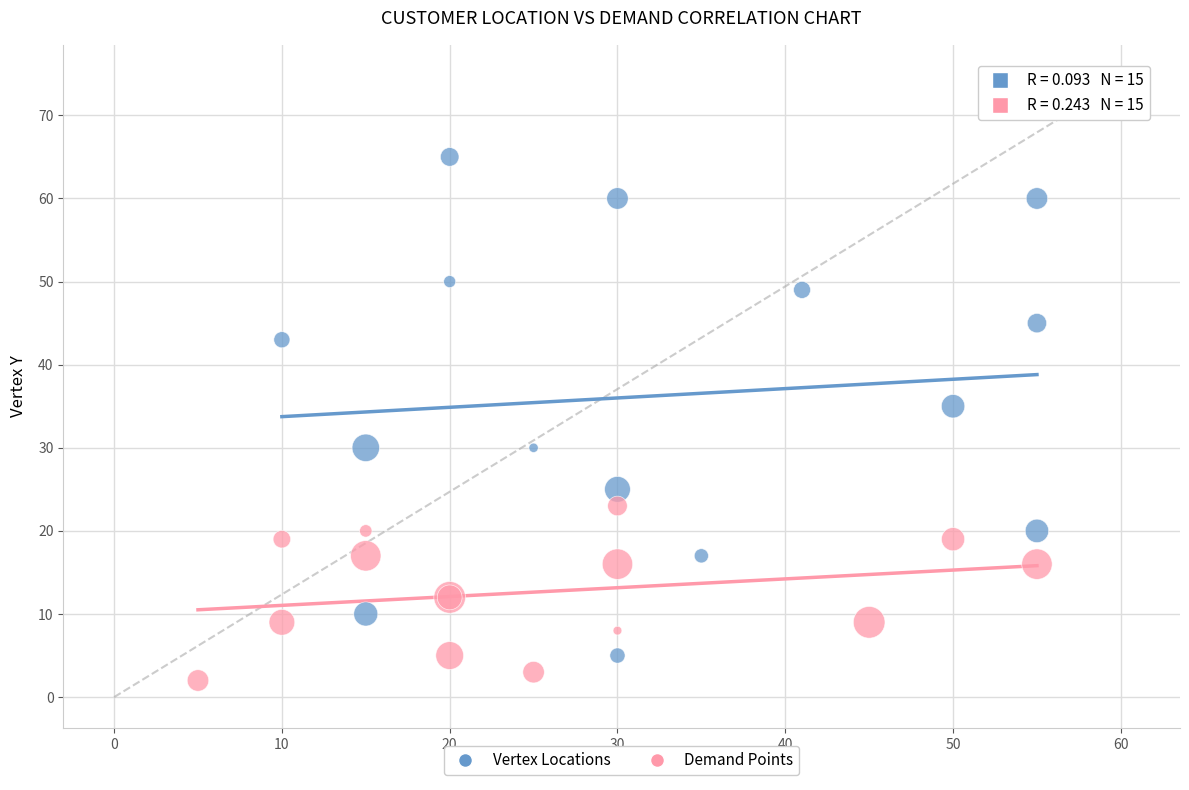

Which series has the largest Y range (max minus min)?

Vertex Locations